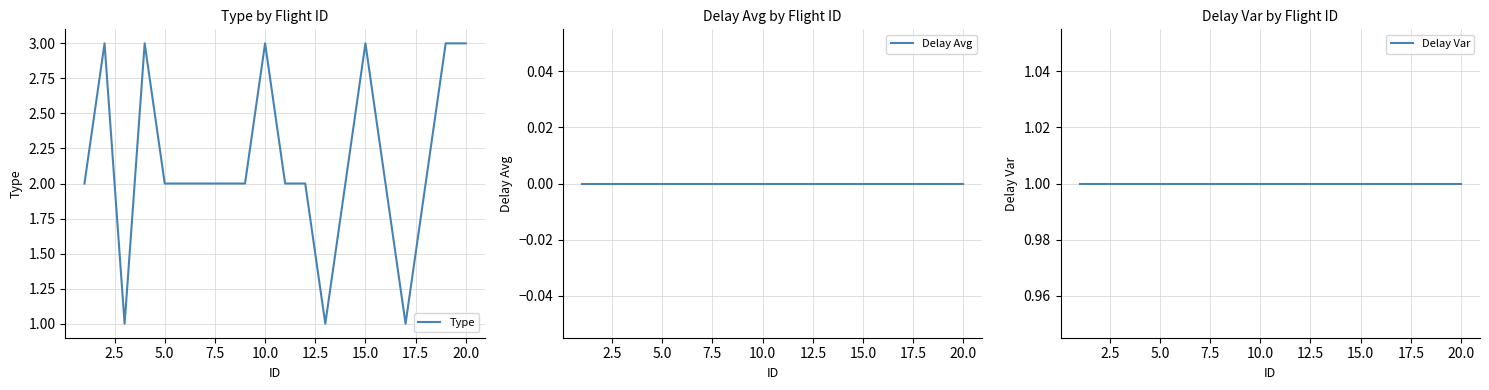

Is the value of Delay Var at 0.0 greater than the value of Type at 5.0?

No